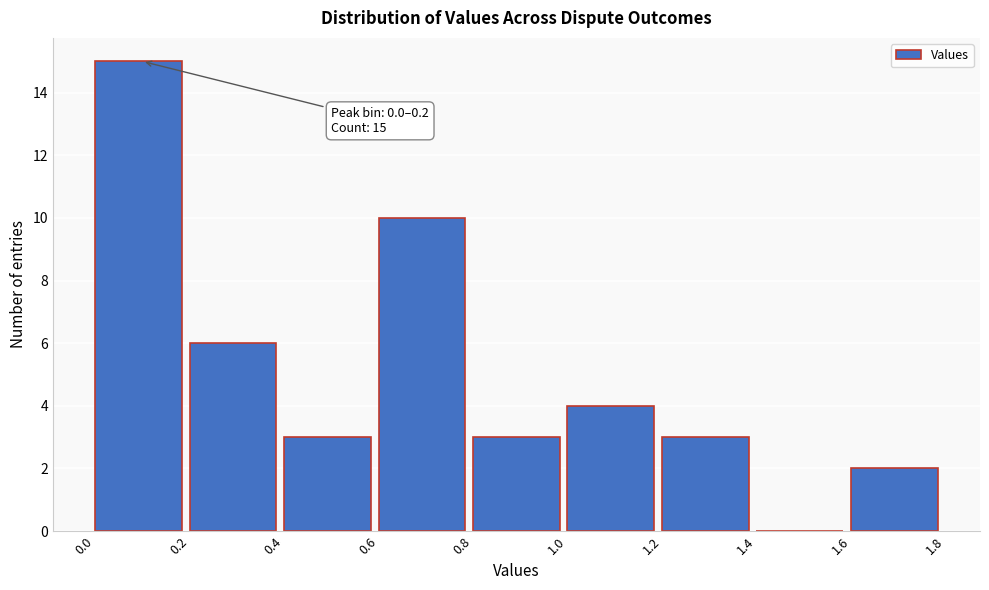

Which range on the x-axis has the tallest bar?

0.0 to 0.2